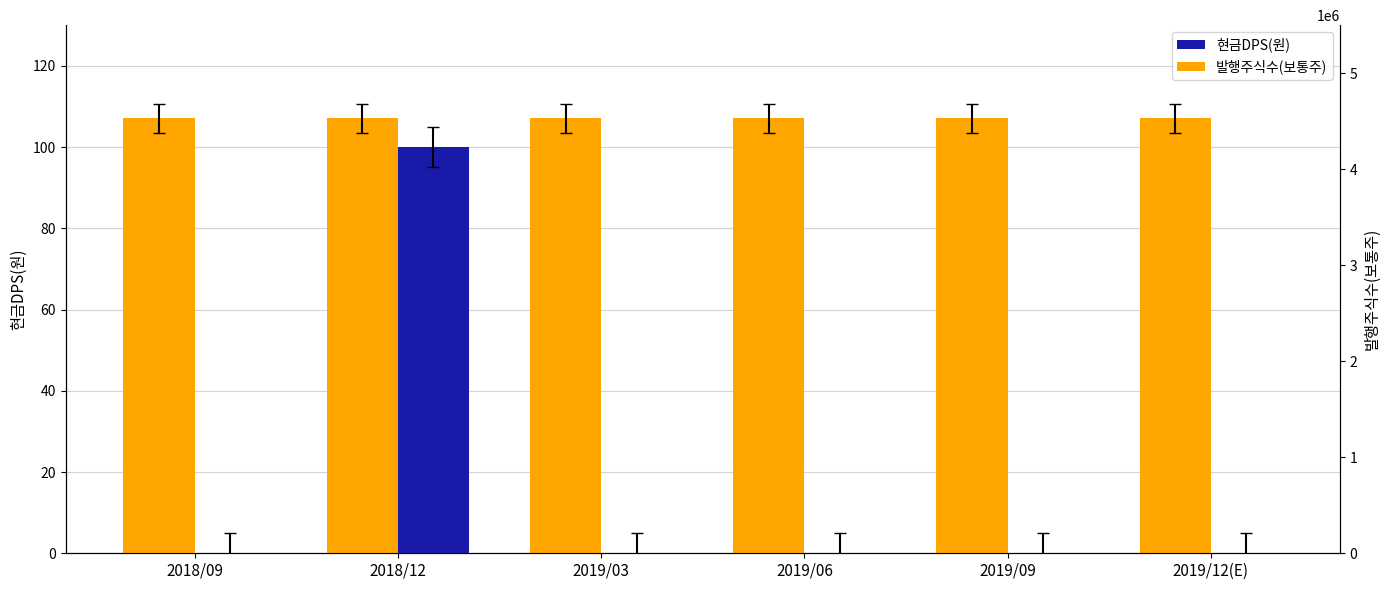

List the series in order of their peak value, highest first.

발행주식수(보통주), 현금DPS(원)